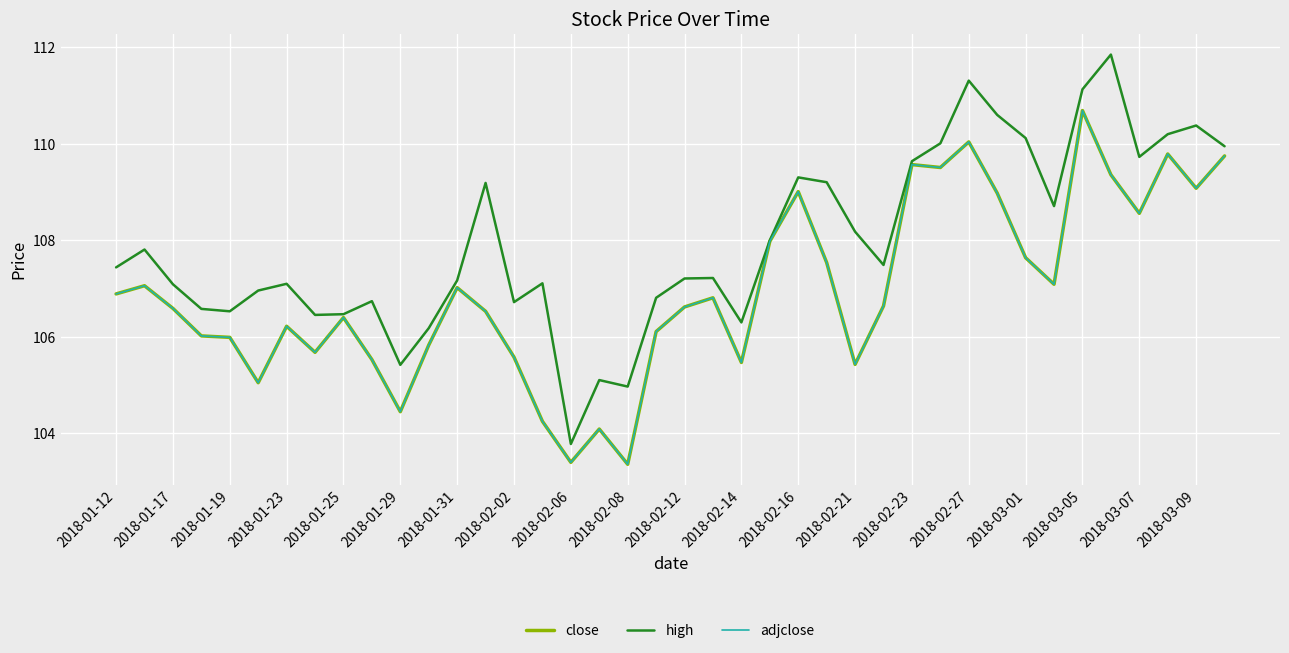

Is this an area chart (filled region under the line)?

No